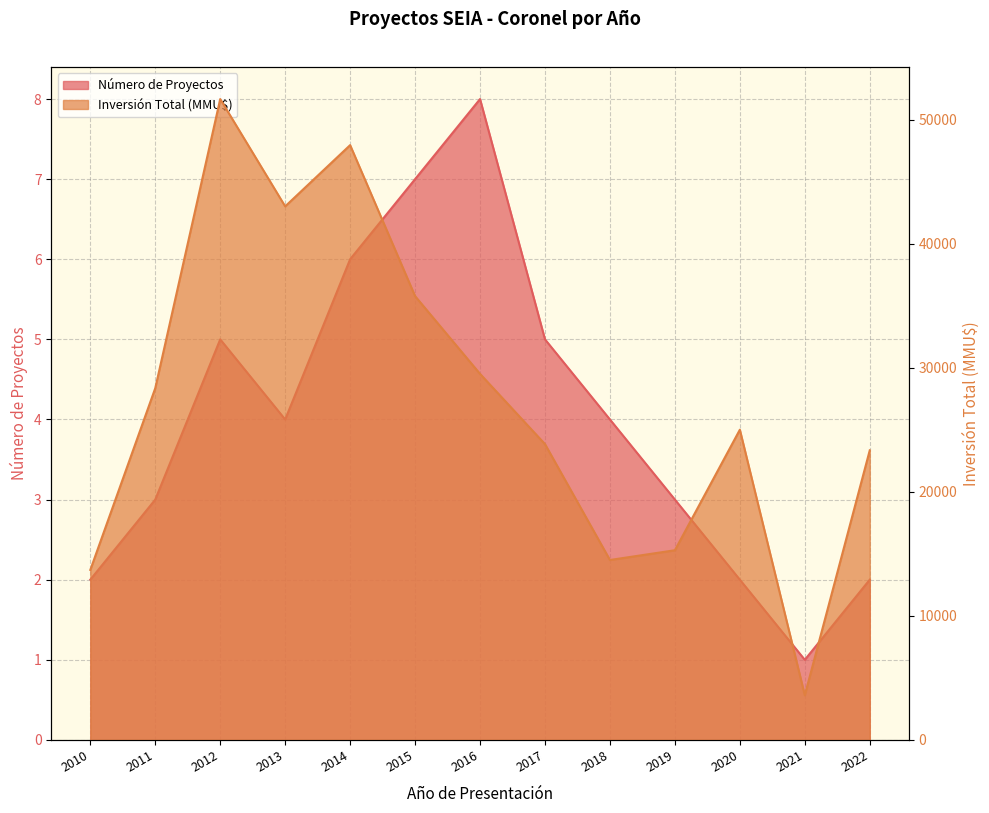

At how many categories does at least one series exceed 40547?

3